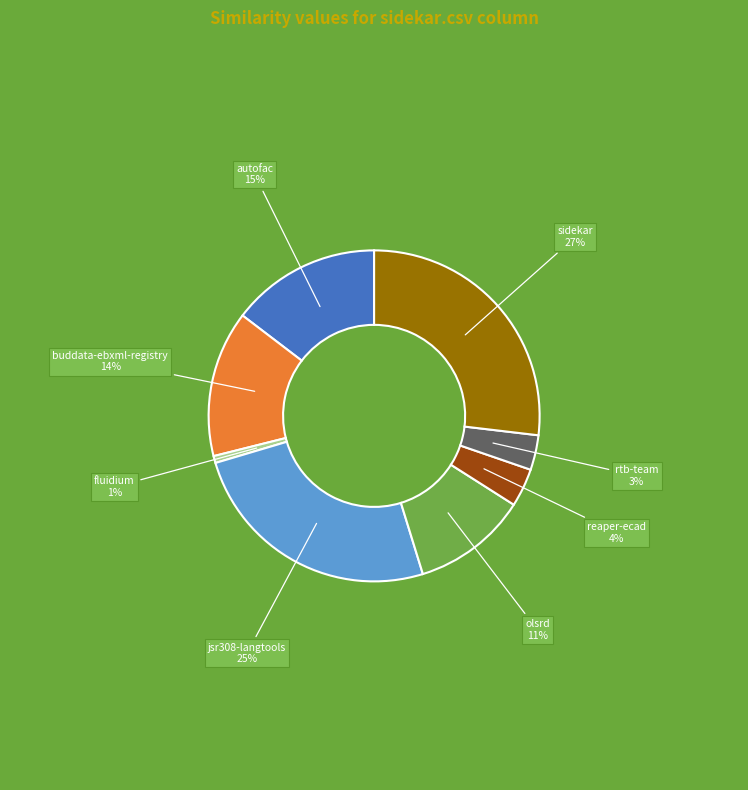

To the nearest percent, what is the average slice percentage?

12%